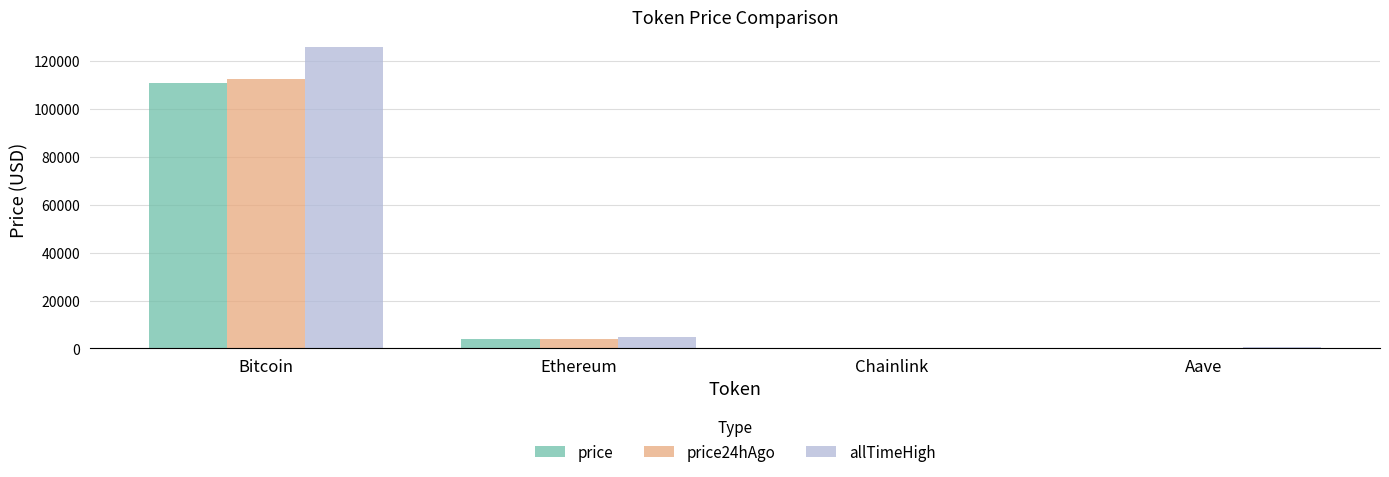

How many values in the allTimeHigh series exceed 4946?

2